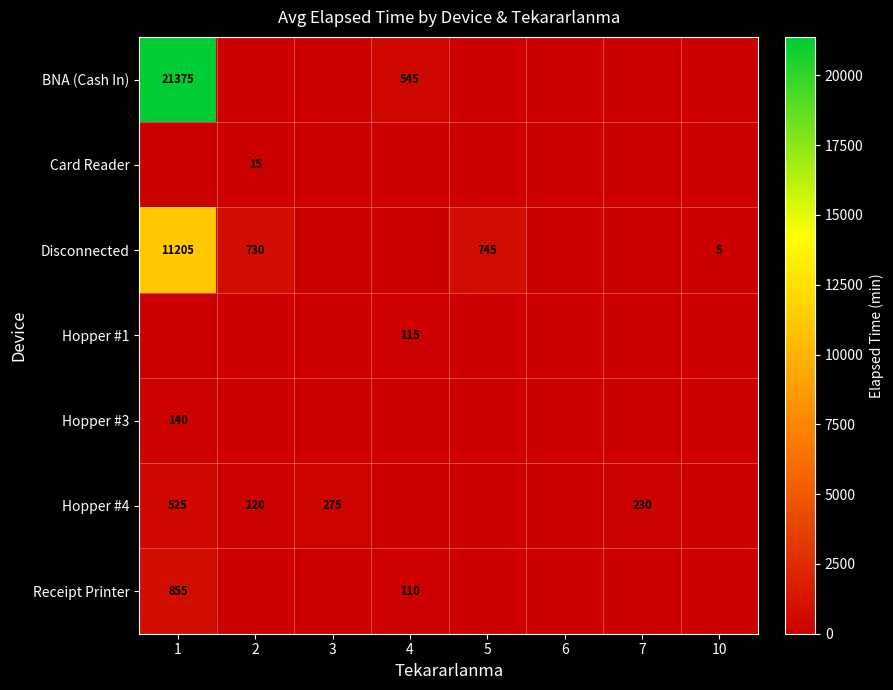

At how many categories does at least one series exceed 4452?

1